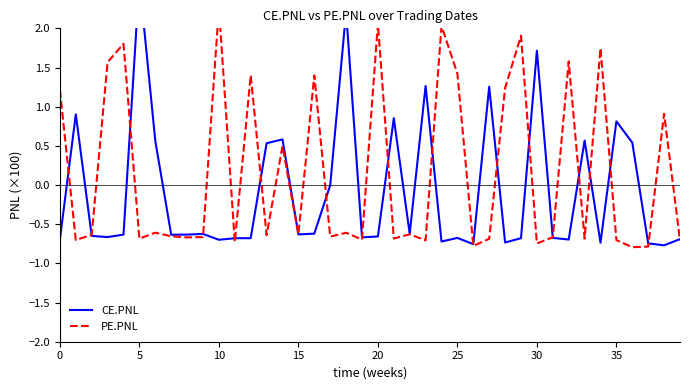

List the series in order of their overall mean, lowest first.

CE.PNL, PE.PNL